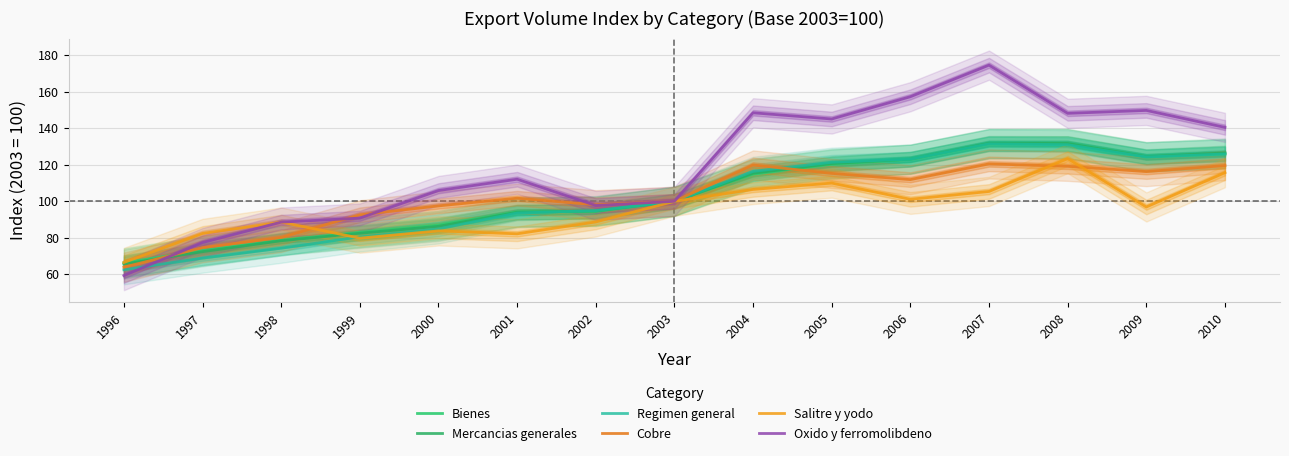

Rank the series at 2006 from highest to lowest value.

Oxido y ferromolibdeno, Mercancias generales, Regimen general, Bienes, Cobre, Salitre y yodo